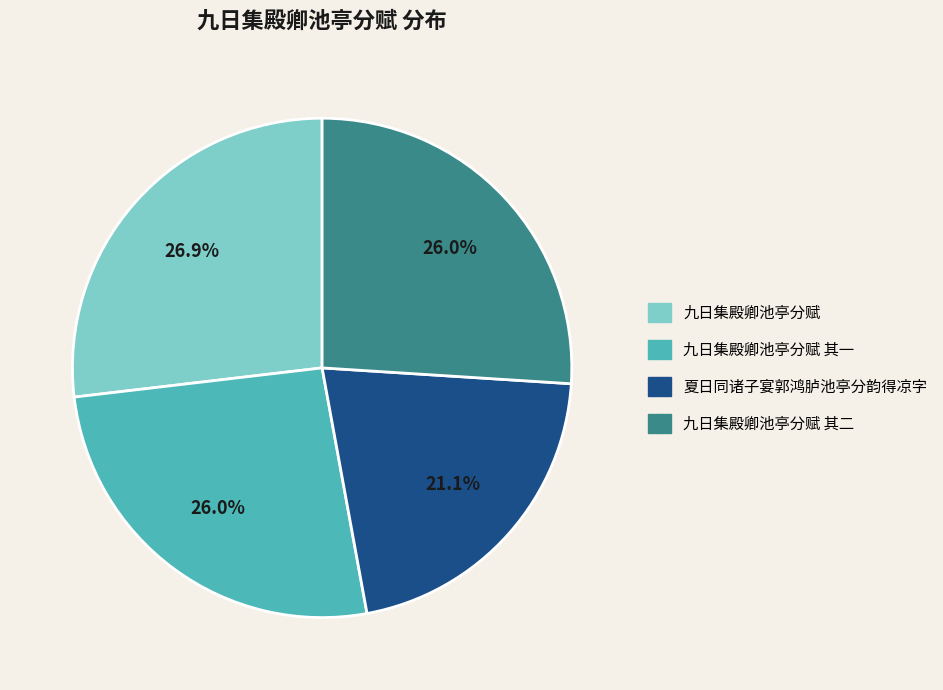

How many slices are in this pie chart?

4